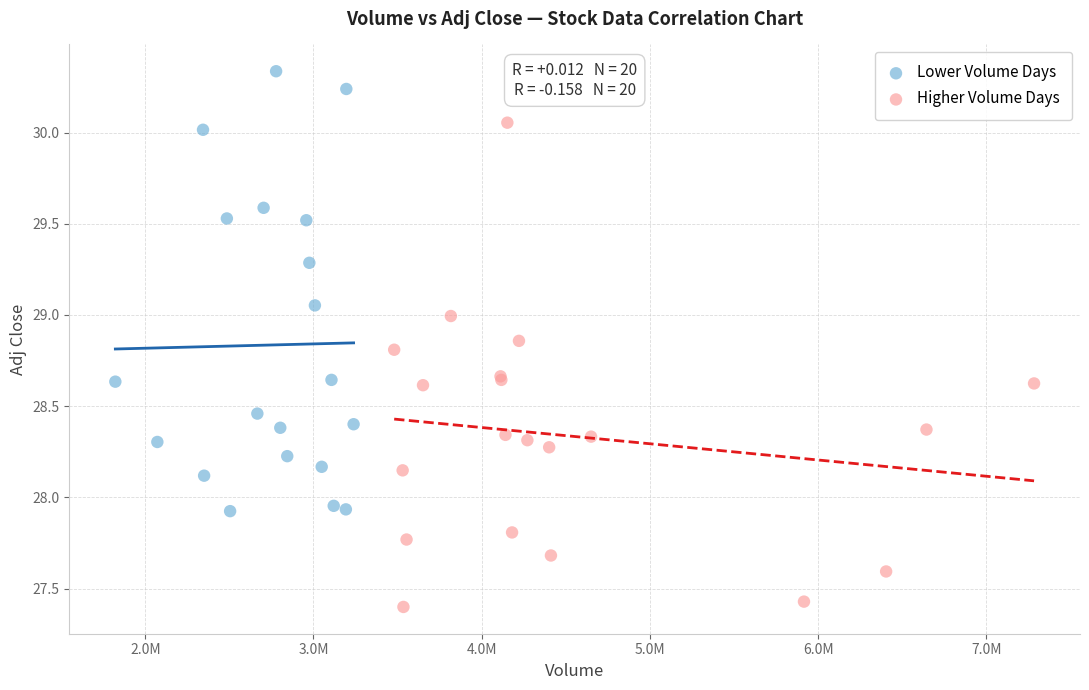

Which series reaches the maximum Y coordinate?

Lower Volume Days